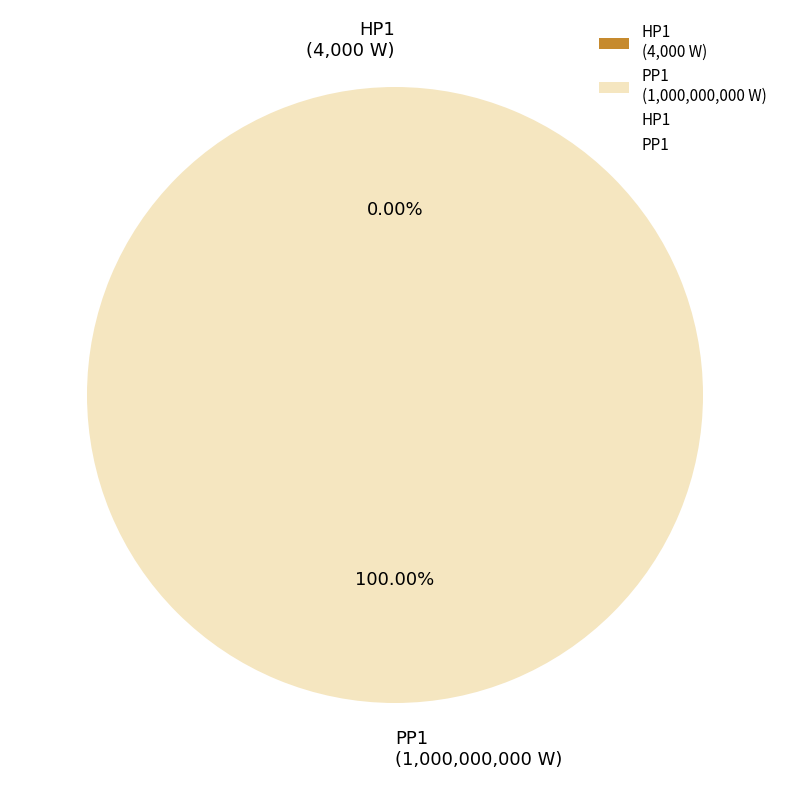

Is there a majority slice in this chart?

Yes